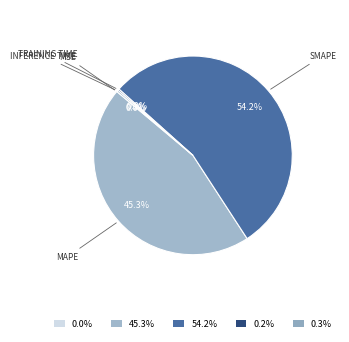

Which category has the biggest portion of the pie?

54.2%